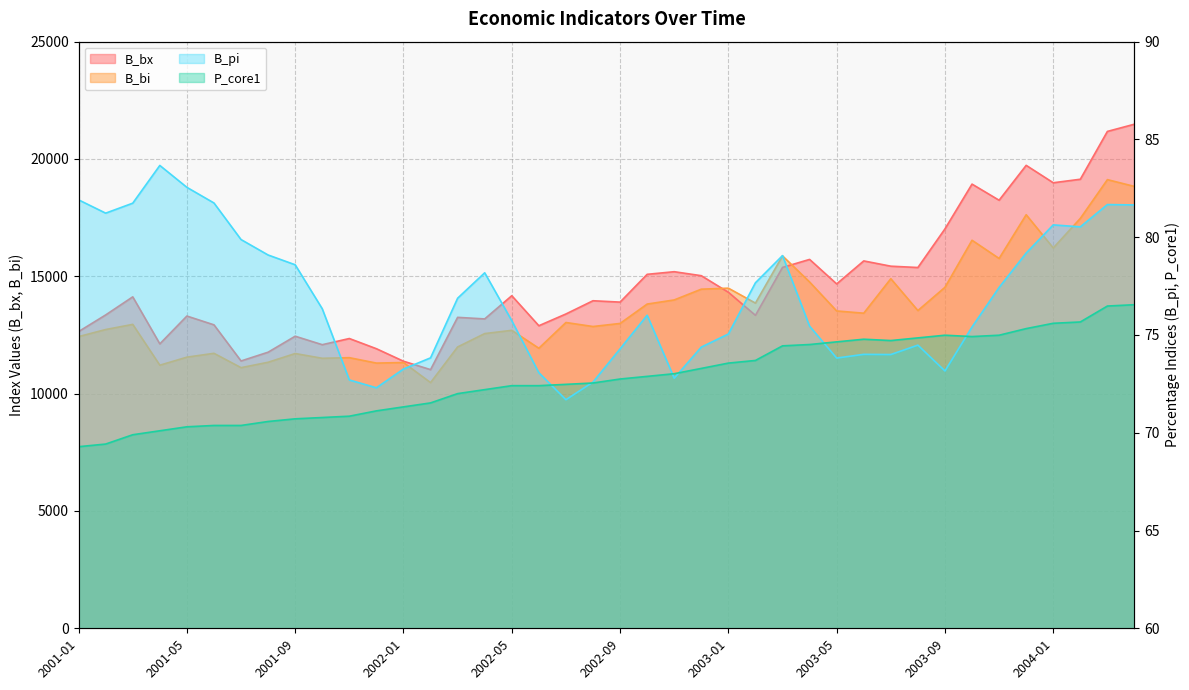

At 2003-01, list the series in order from largest to smallest.

B_bi, B_bx, B_pi, P_core1